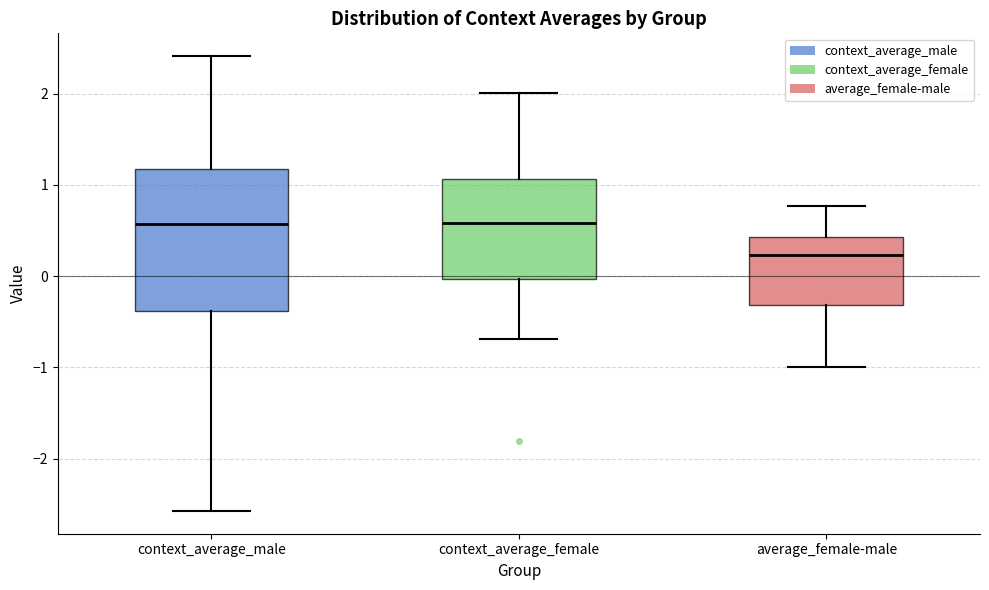

Which box has the lowest median line?

average_female-male